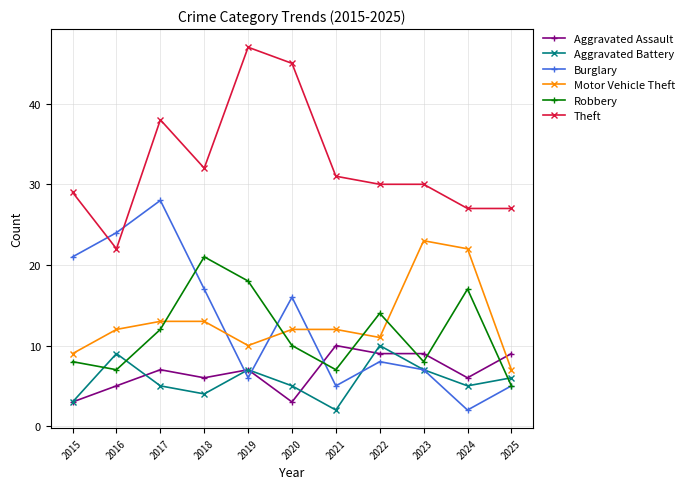

What are all the series names shown in the legend?

Aggravated Assault, Aggravated Battery, Burglary, Motor Vehicle Theft, Robbery, Theft